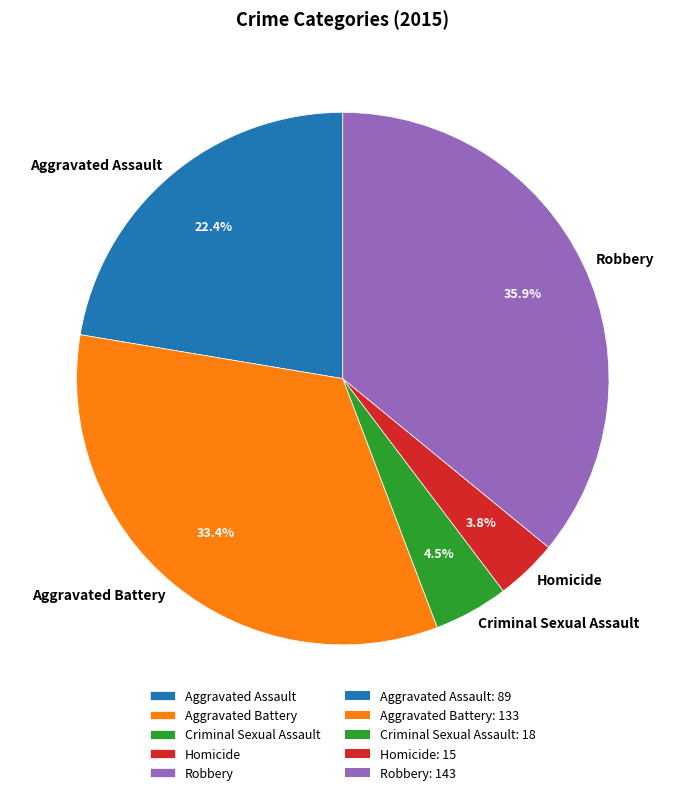

Between Homicide and Aggravated Assault, which is larger?

Aggravated Assault